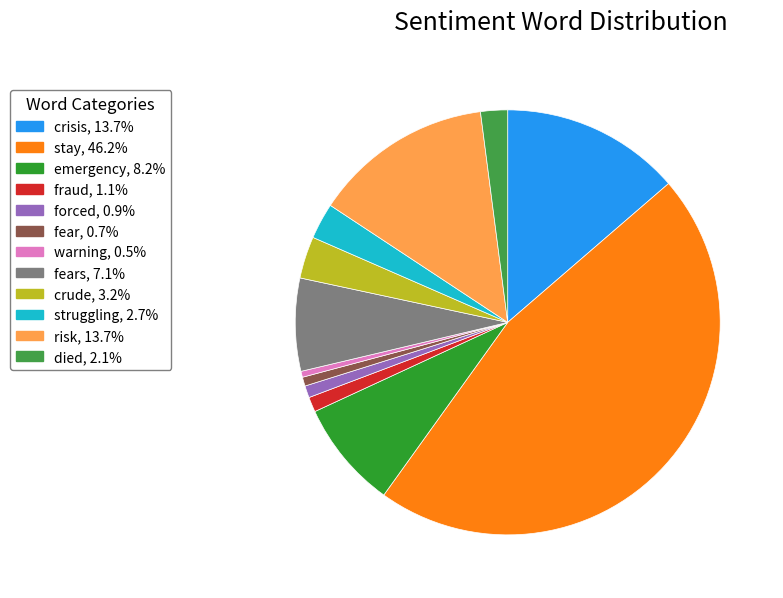

Is there a majority slice in this chart?

No